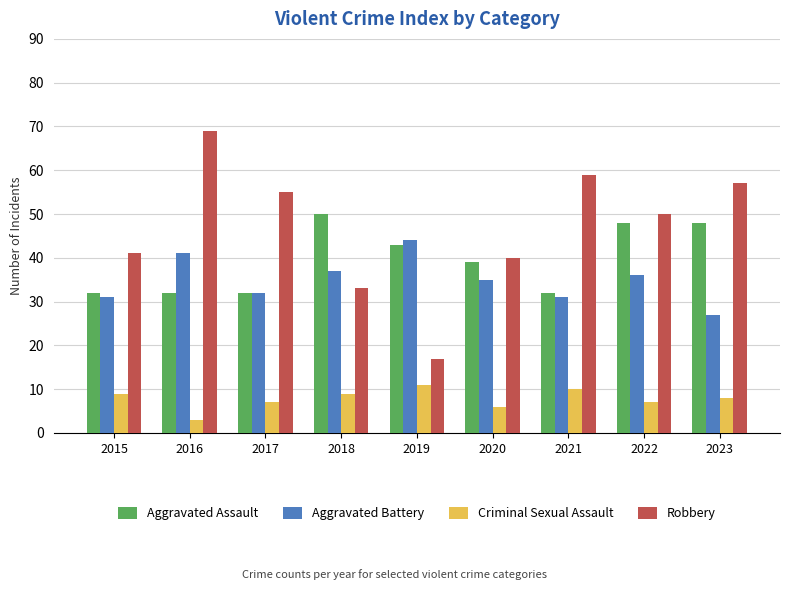

Reading left to right, what are all the values shown in this chart?

Aggravated Assault: 32	32	32	50	43	39	32	48	48
Aggravated Battery: 31	41	32	37	44	35	31	36	27
Criminal Sexual Assault: 9	3	7	9	11	6	10	7	8
Robbery: 41	69	55	33	17	40	59	50	57